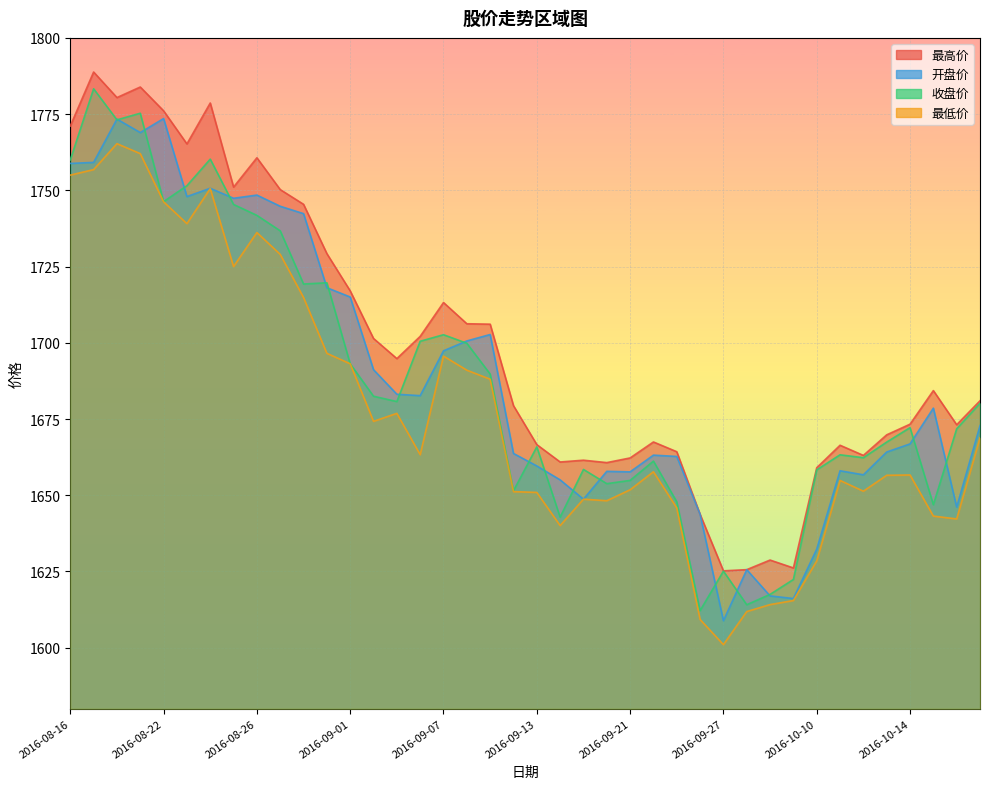

How many times do 收盘价 and 开盘价 cross each other?

18